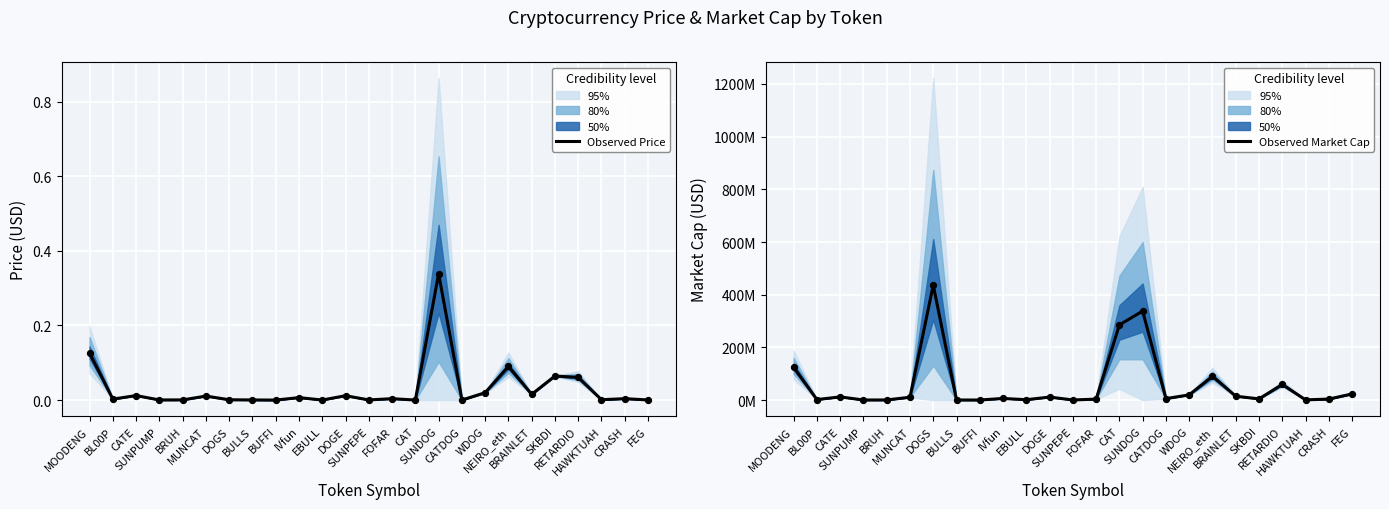

What is the total value across all series at CATDOG?

5490788.0